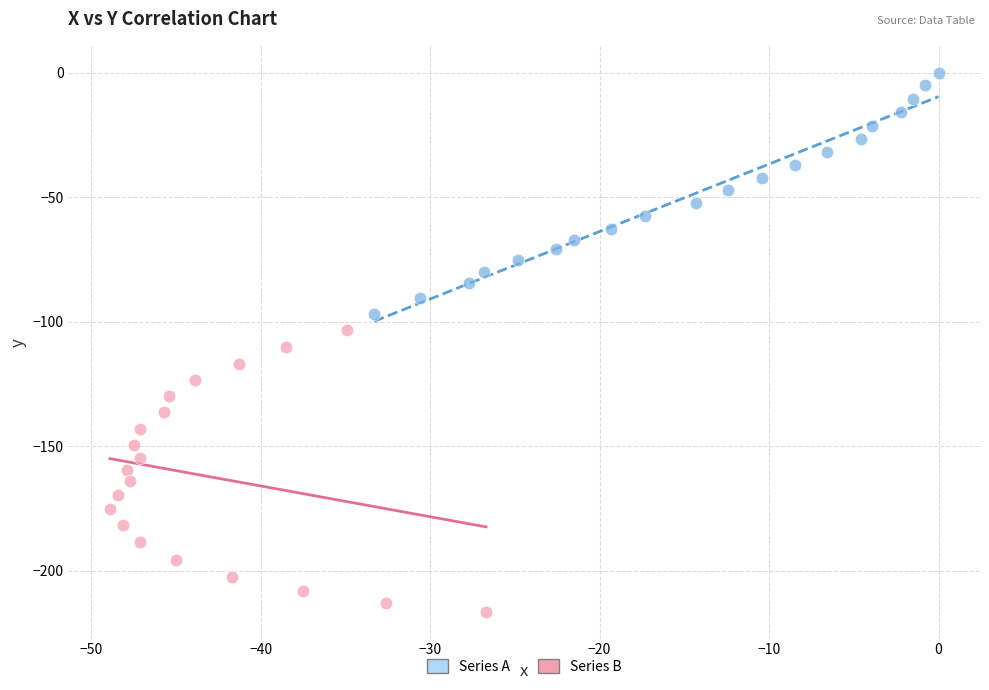

Which series contains the lowest Y value?

Series B